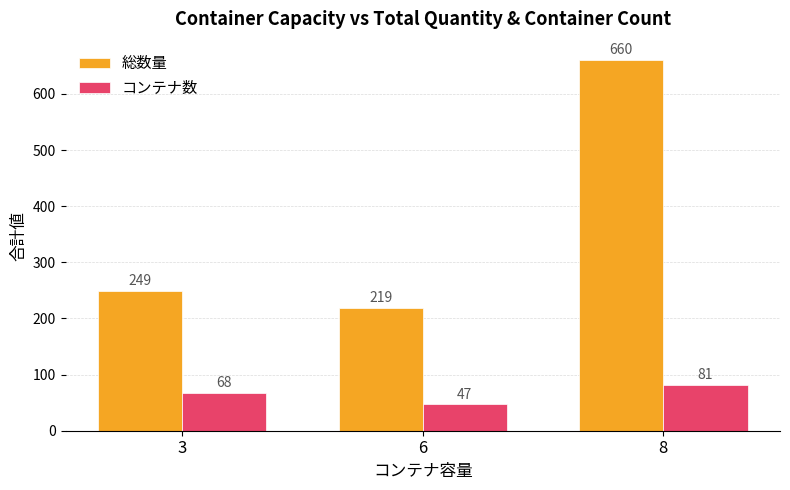

What is the spread (max minus min) of values at 3?

181